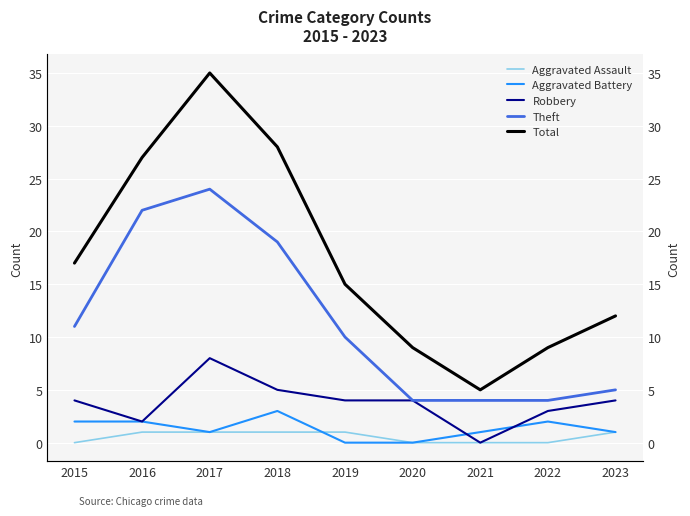

What is the total value across all series at 2023?

23